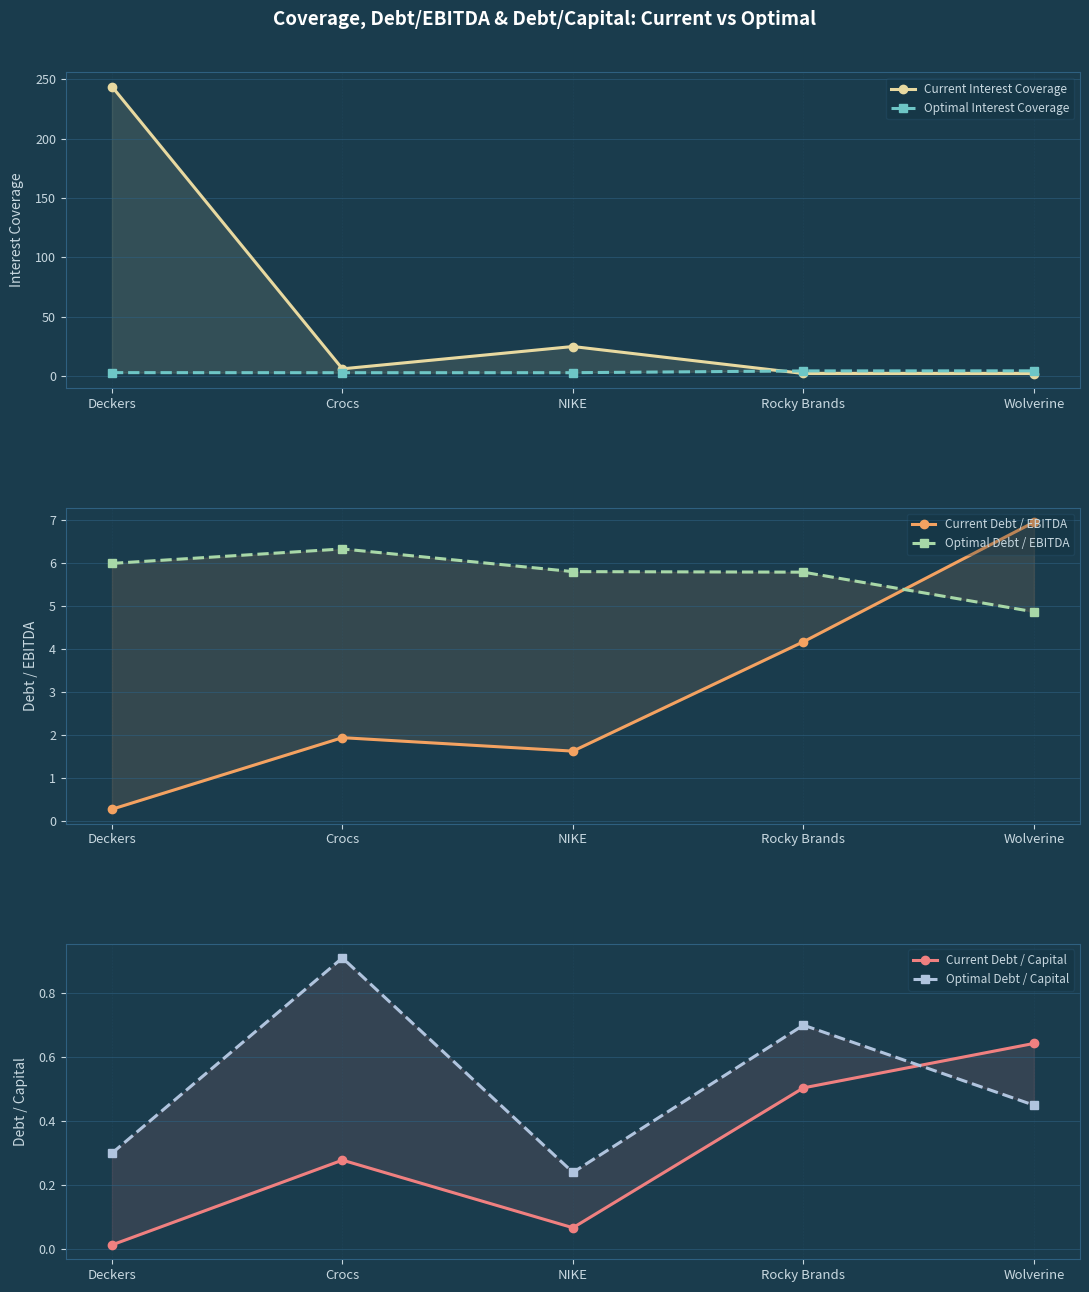

After their last crossing, which series has the higher values: Optimal Debt / EBITDA or Current Debt / EBITDA?

Current Debt / EBITDA